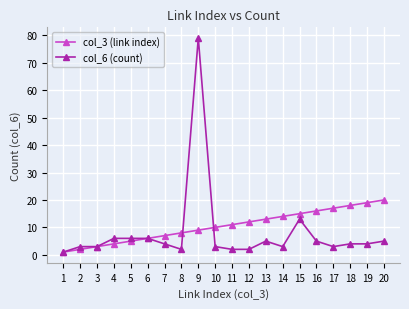

What is the lowest value of the col_3 (link index) series?

1